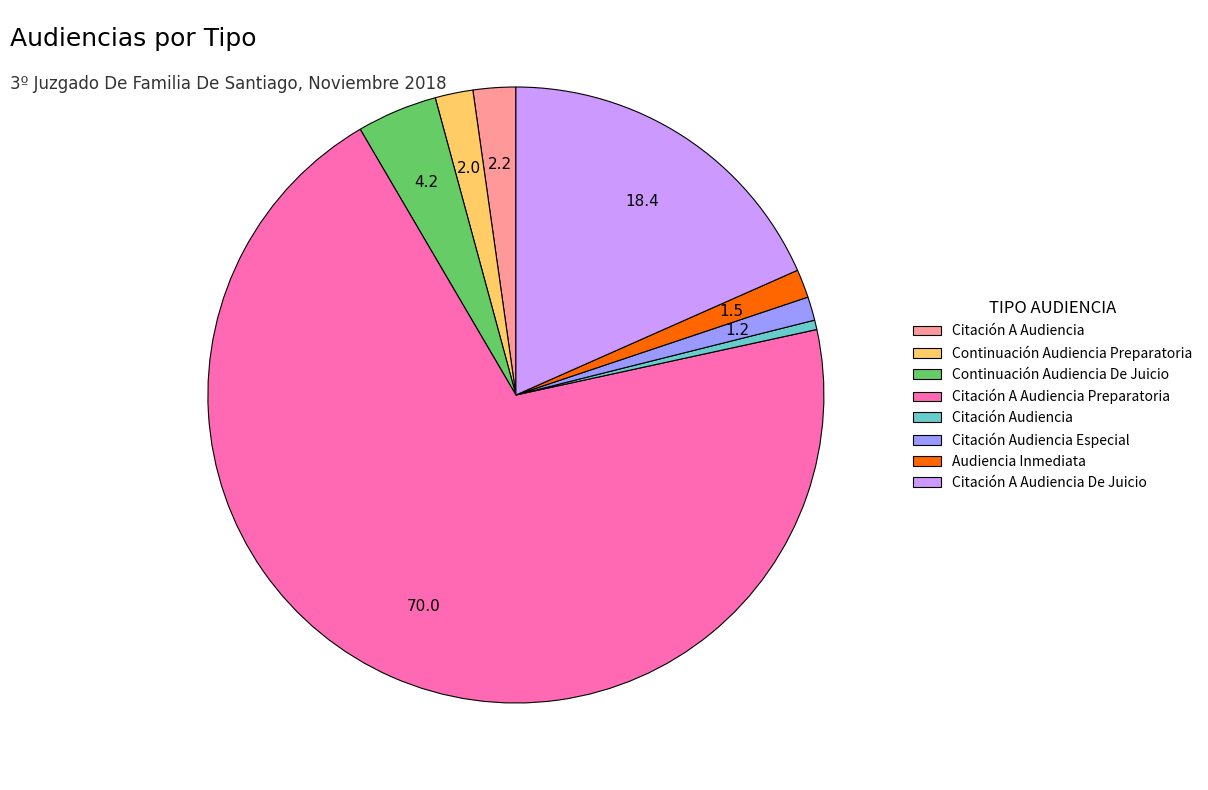

The Continuación Audiencia De Juicio slice represents 18% of the pie. True or false?

False